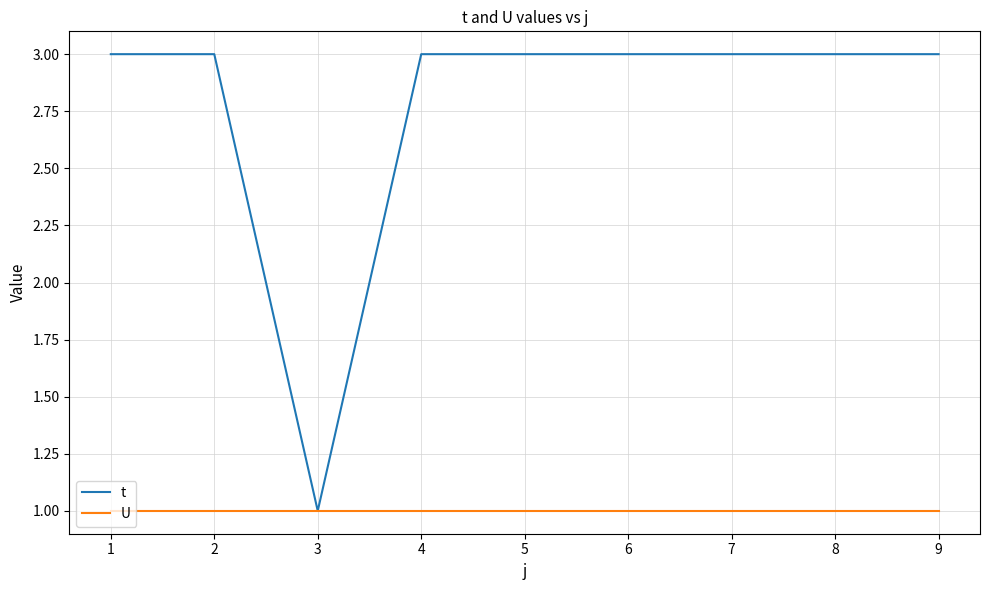

Reading left to right, transcribe all the data shown in this chart.

t: 1=3	2=3	3=1	4=3	5=3	6=3	7=3	8=3	9=3
U: 1=1	2=1	3=1	4=1	5=1	6=1	7=1	8=1	9=1